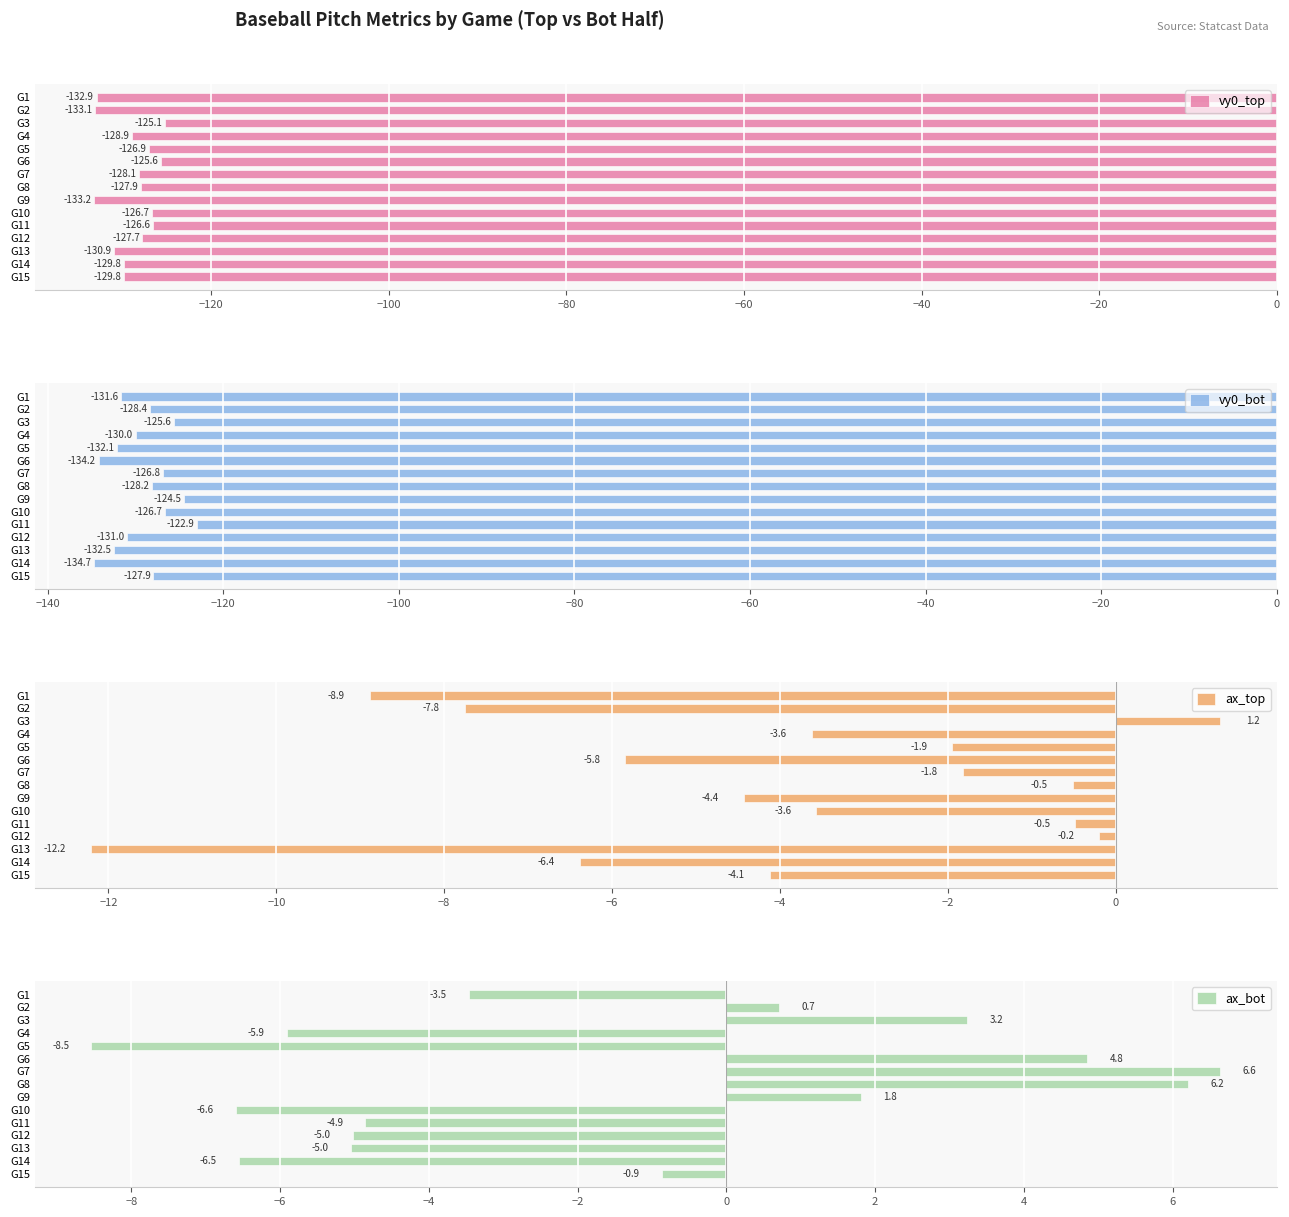

Reading left to right, extract all data points from this chart.

vy0_top: -132.9	-133.1	-125.1	-128.9	-126.9	-125.6	-128.1	-127.9	-133.2	-126.7	-126.6	-127.7	-130.9	-129.8	-129.8
vy0_bot: -131.6	-128.4	-125.6	-130.0	-132.1	-134.2	-126.8	-128.2	-124.5	-126.7	-122.9	-131.0	-132.5	-134.7	-127.9
ax_top: -8.9	-7.8	1.2	-3.6	-1.9	-5.8	-1.8	-0.5	-4.4	-3.6	-0.5	-0.2	-12.2	-6.4	-4.1
ax_bot: -3.5	0.7	3.2	-5.9	-8.5	4.8	6.6	6.2	1.8	-6.6	-4.9	-5.0	-5.0	-6.5	-0.9